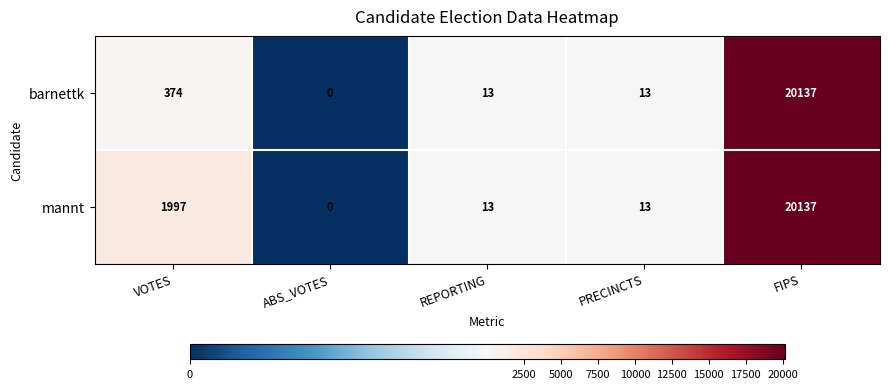

What is the spread (max minus min) of values at VOTES?

1623